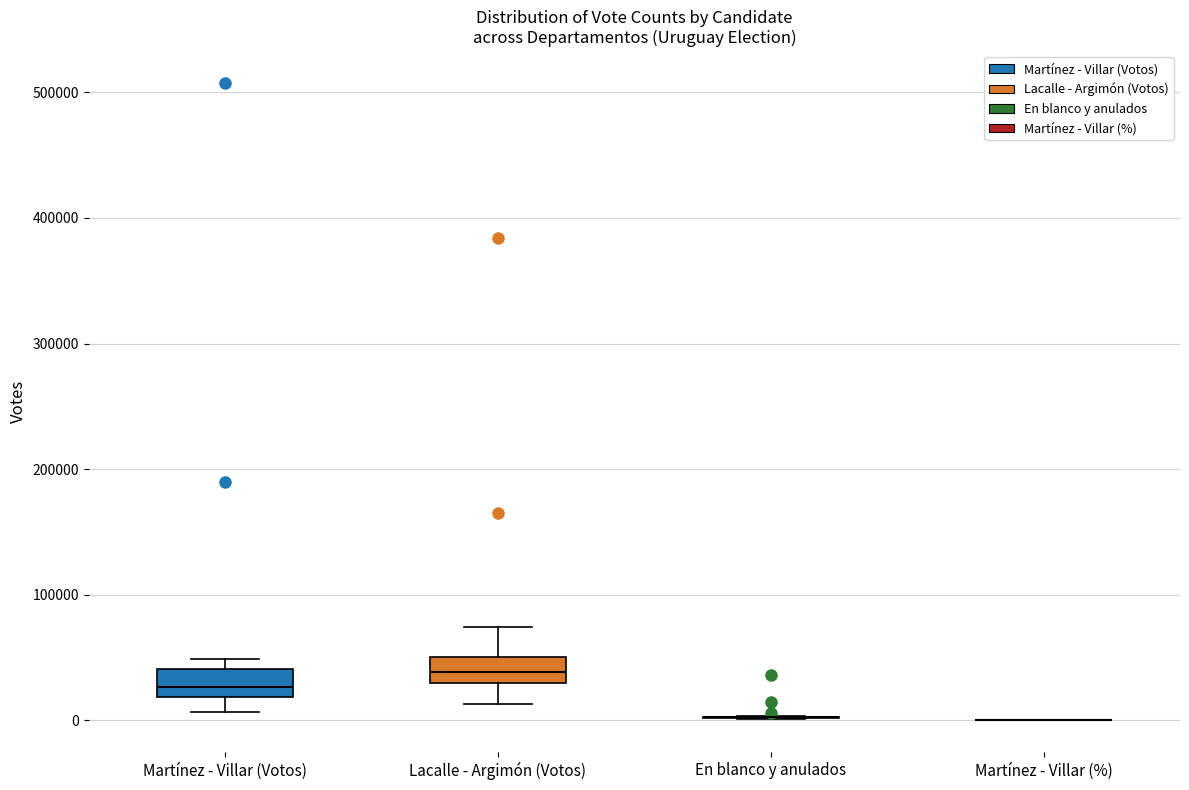

Reading left to right, transcribe this box plot: for each box, give where its median line is, the range the box spans, and where its two whiskers end, as read against the y-axis. The values are not printed on the chart, so give them approximately, as read against the axis.

Martínez - Villar (Votos): median 30000, box 20000 to 40000, whiskers 10000 to 50000
Lacalle - Argimón (Votos): median 40000, box 30000 to 50000, whiskers 10000 to 70000
En blanco y anulados: box collapsed to a line at 0, whiskers 0 to 0
Martínez - Villar (%): box collapsed to a line at 0, whiskers 0 to 0